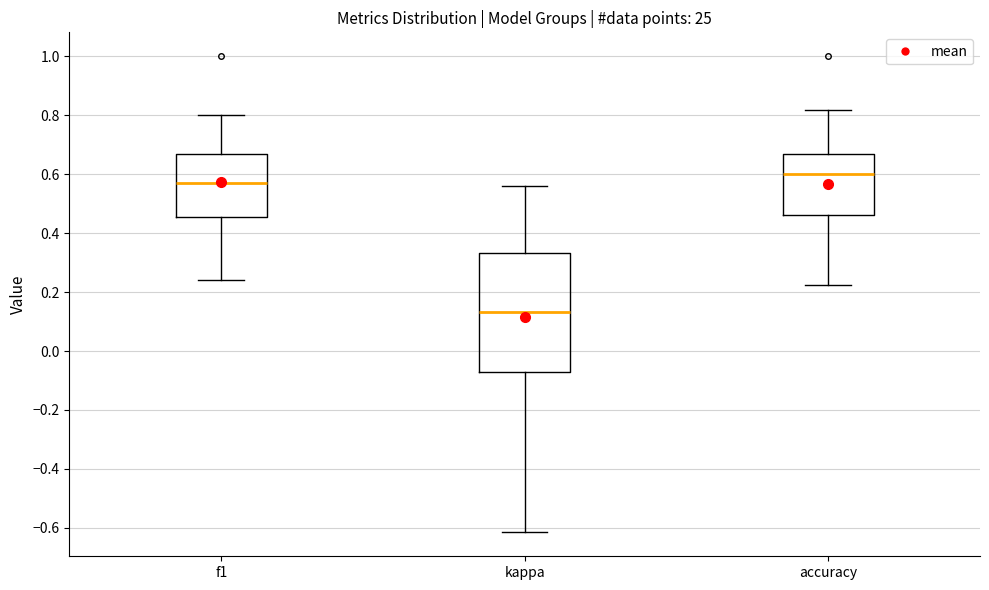

Where does the upper whisker of the box for accuracy end on the y-axis? The values are not printed on the chart, so give them approximately, as read against the axis.

0.82